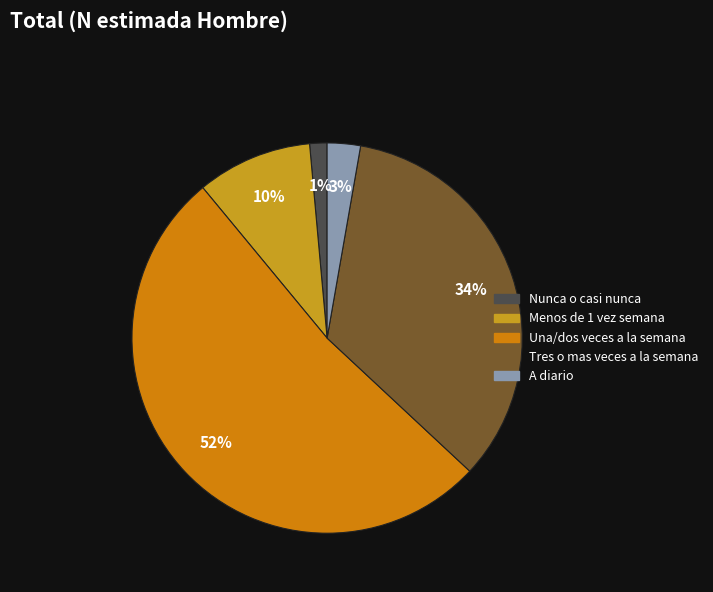

To the nearest percent, what is the combined percentage of Menos de 1 vez semana and Tres o mas veces a la semana?

44%